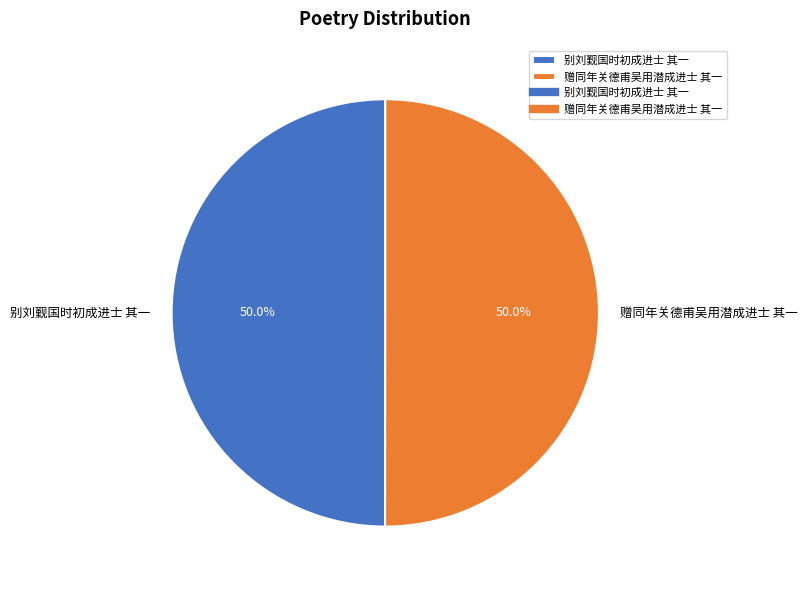

What is the ratio of the value at 赠同年关德甫吴用潜成进士 其一 to the value at 别刘觐国时初成进士 其一?

1.0